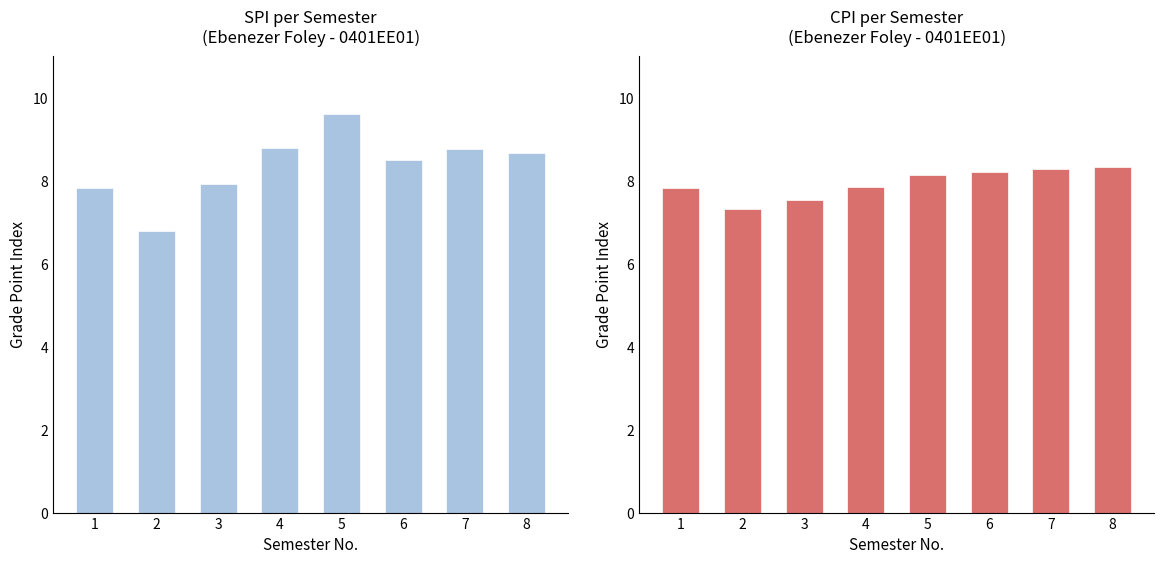

What is the approximate value of SPI at 6?

8.5